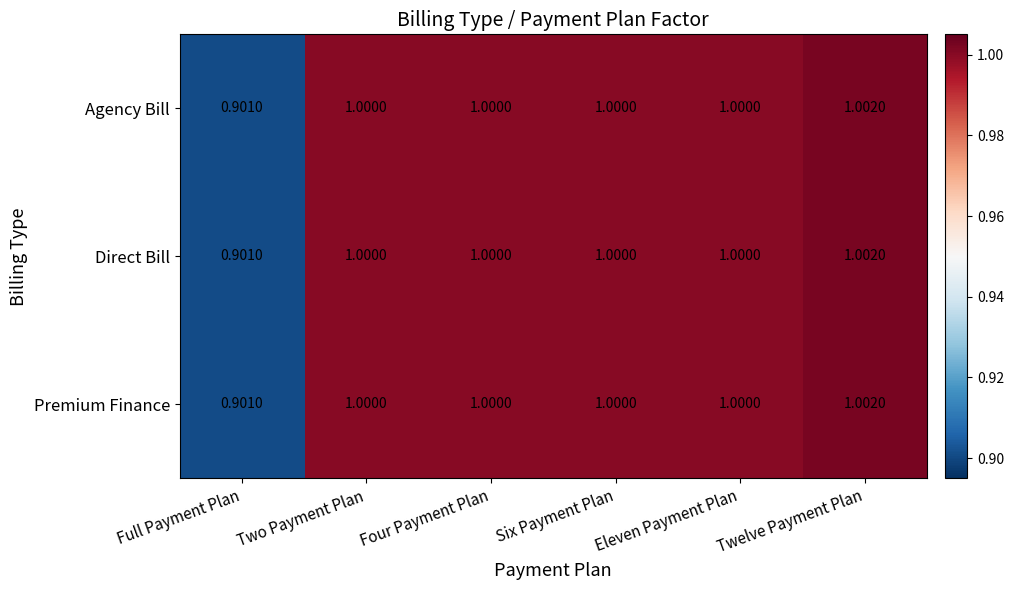

Where is Premium Finance nearest to the value 0?

Full Payment Plan